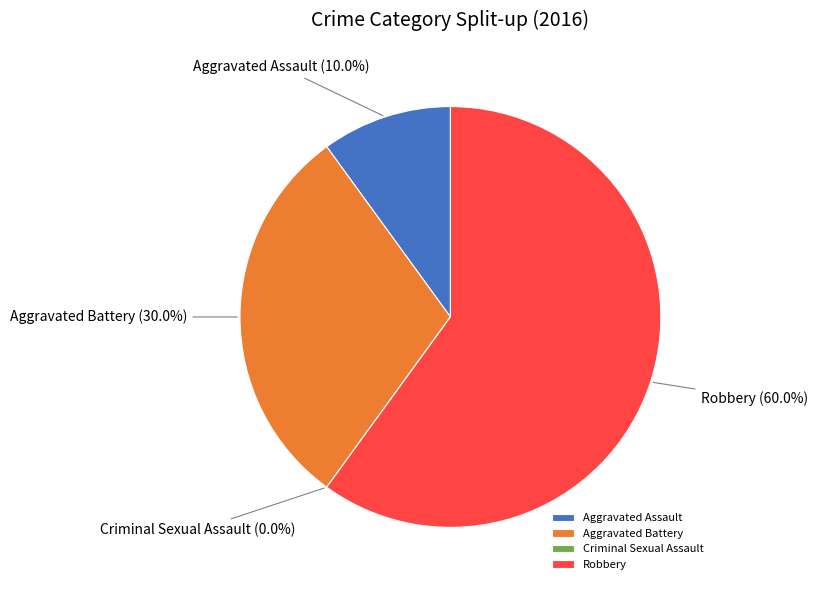

The Aggravated Battery slice represents 17% of the pie. True or false?

False